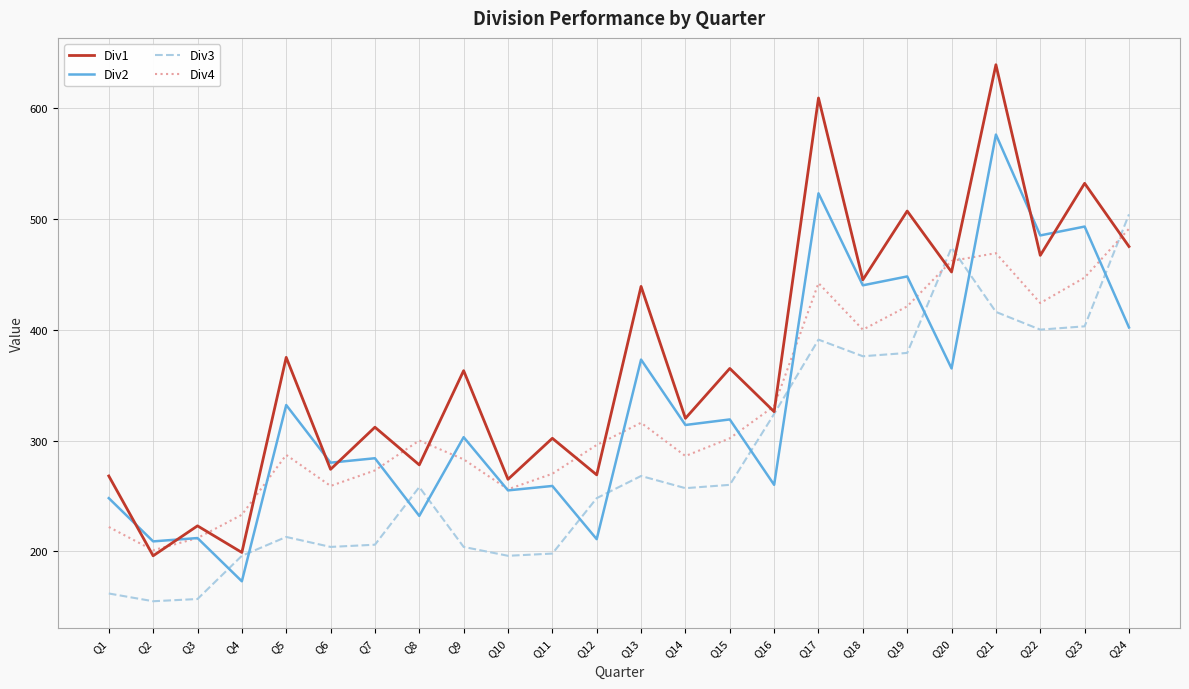

How many lines are shown in the chart?

4